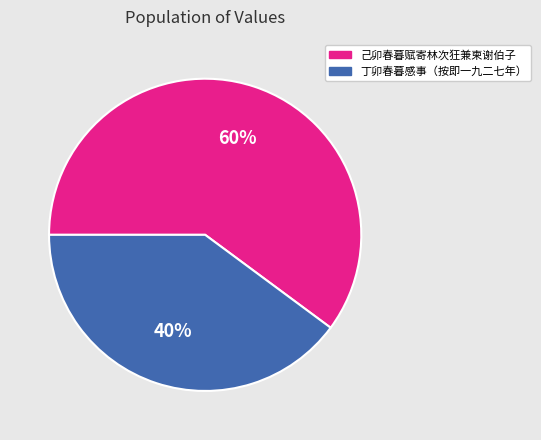

Approximately how many times larger is the value at 丁卯春暮感事（按即一九二七年） compared to 己卯春暮赋寄林次狂兼柬谢伯子?

0.7